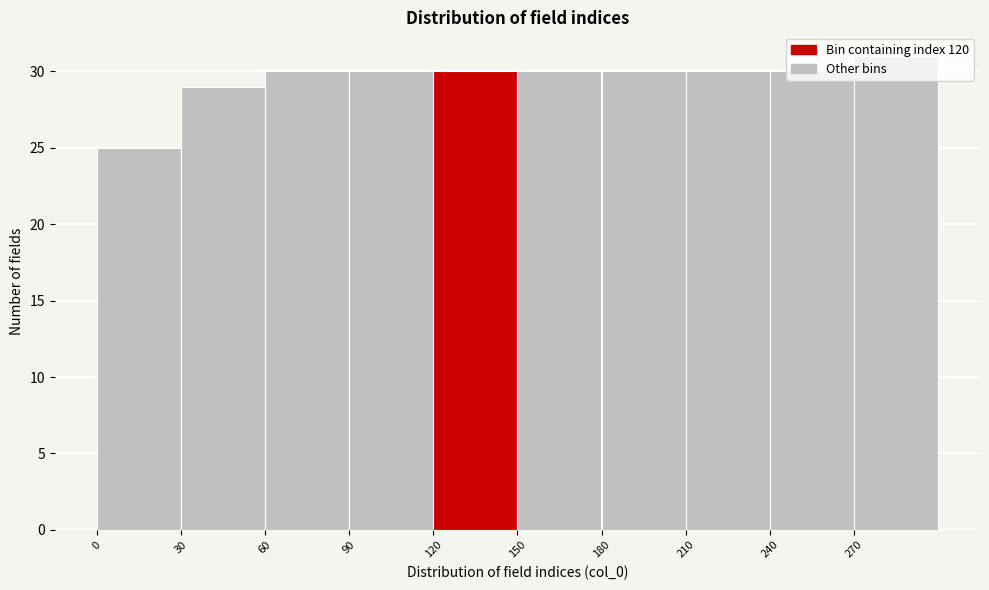

Which range on the x-axis has the tallest bar?

270 to 300